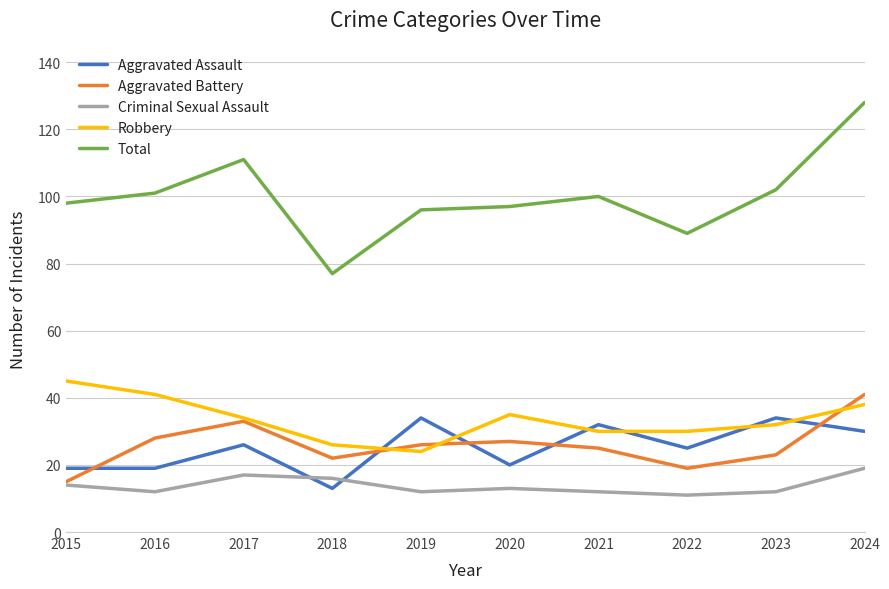

Is this an area chart (filled region under the line)?

No